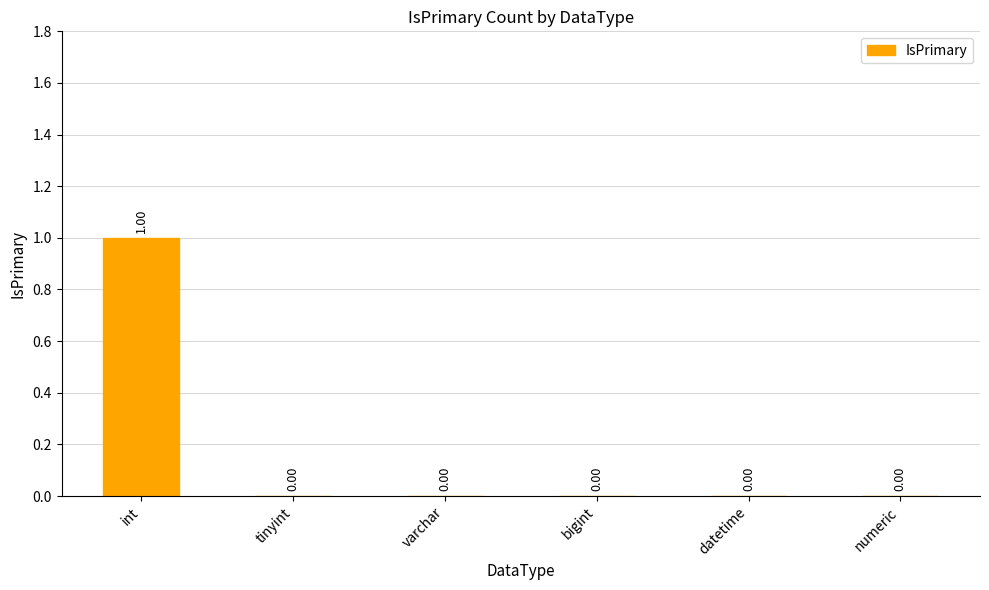

Which category has the highest value across all series?

int